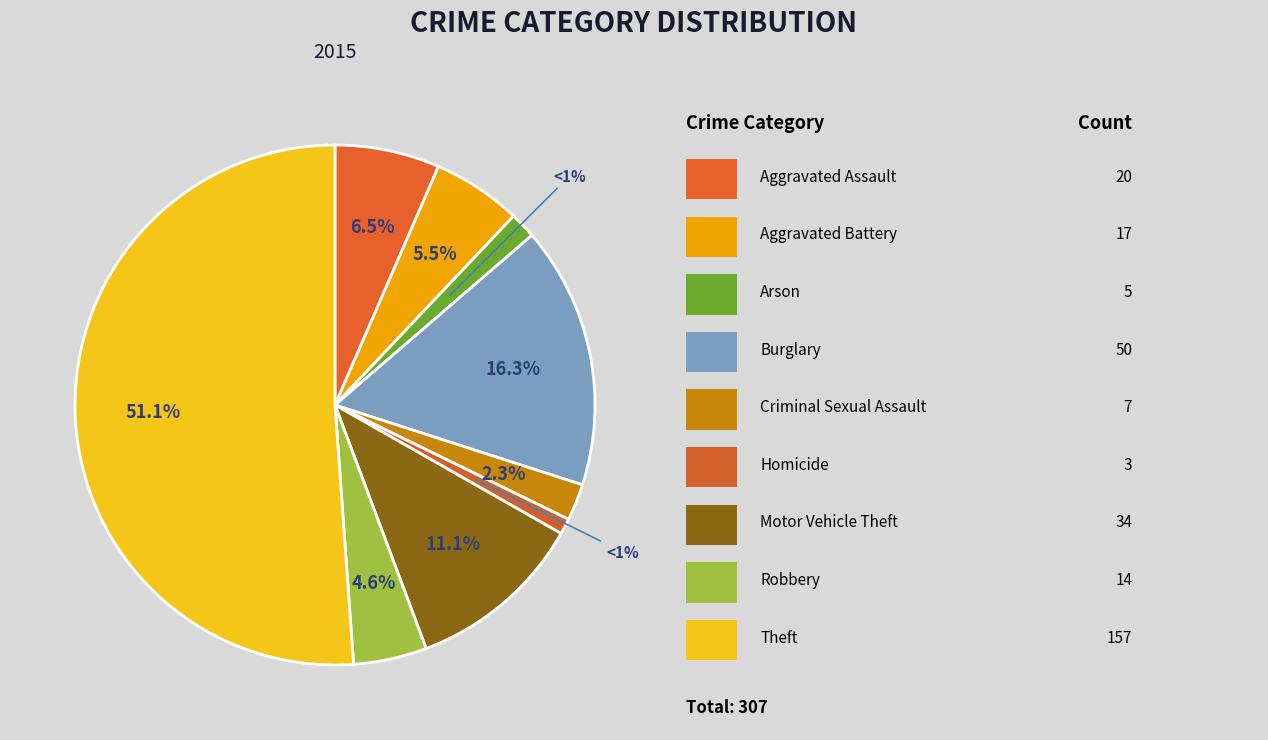

What is the ratio of the value at Aggravated Battery to the value at Arson?

3.4